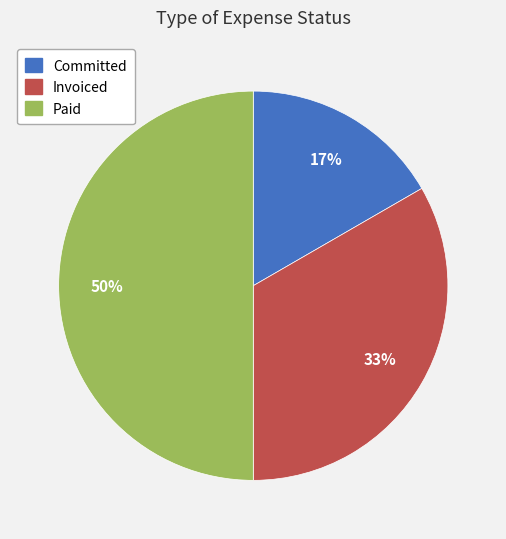

What is the largest slice in the pie chart?

Paid